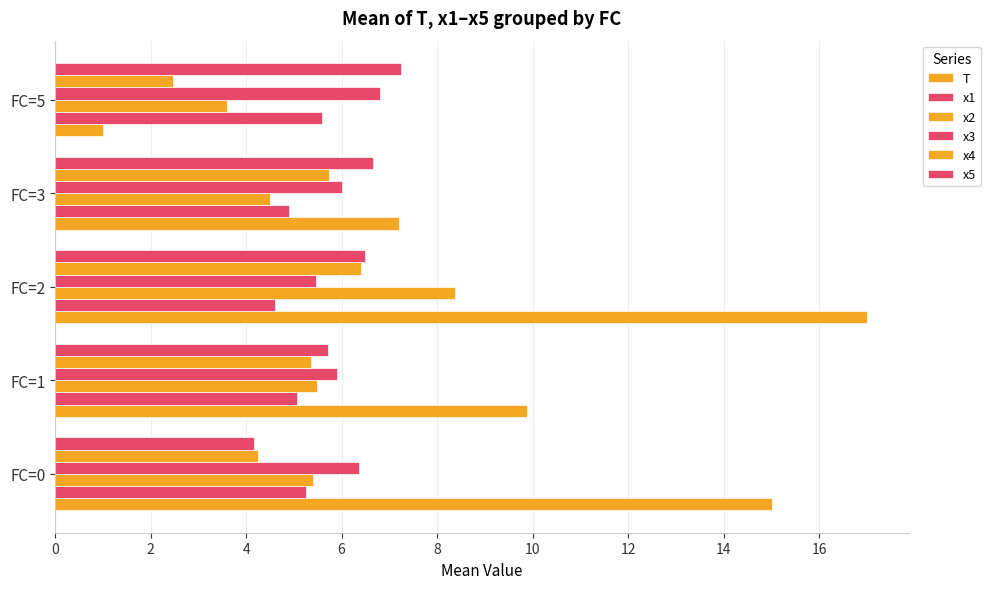

Count the number of categories in the chart.

5